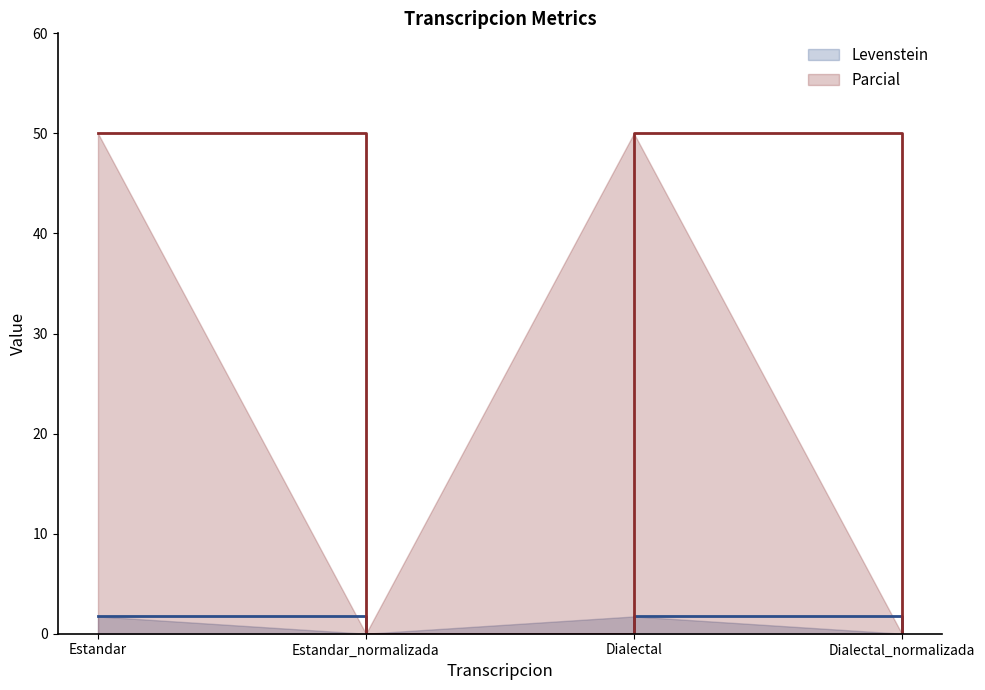

How many lines are shown in the chart?

2